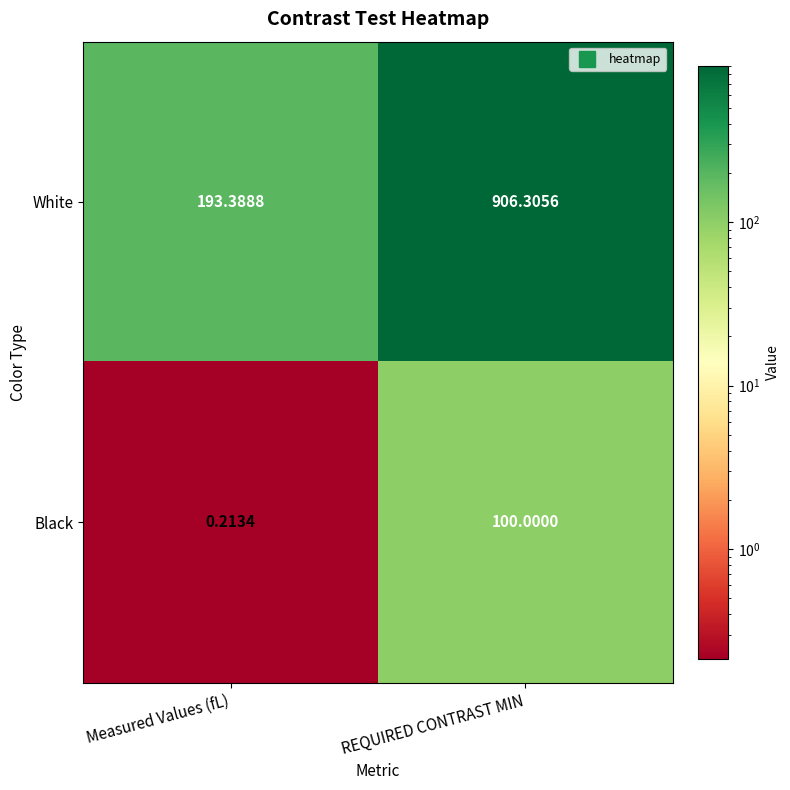

Rank the series at REQUIRED CONTRAST MIN from lowest to highest value.

Black, White